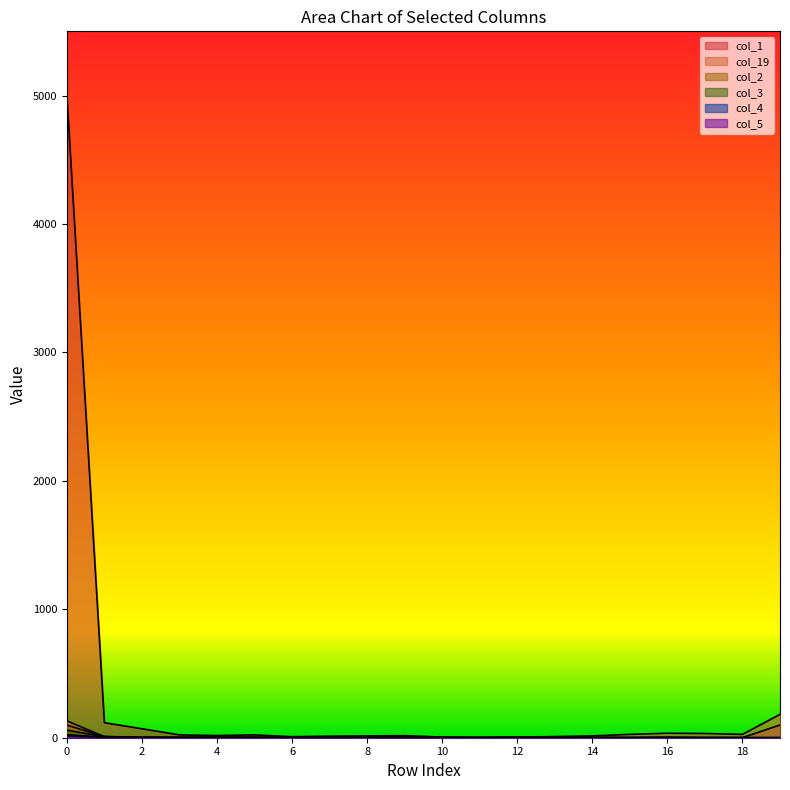

What is the highest value of the col_19 series?

182